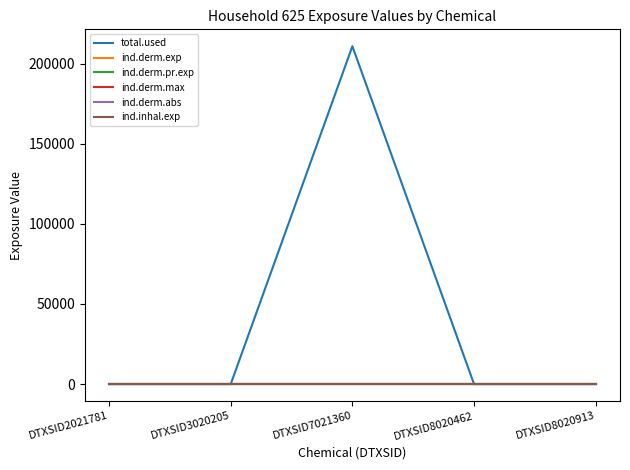

Does the chart display data point markers on the line(s)?

No